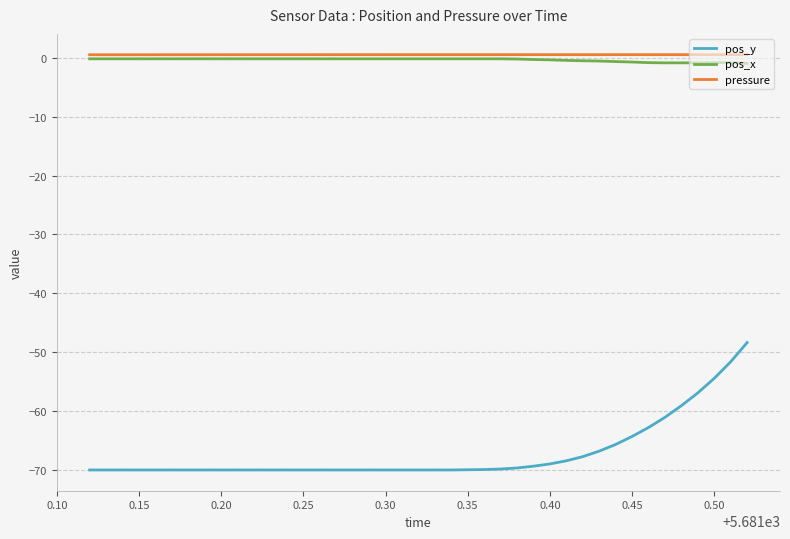

What is the smallest value displayed?

-70.1